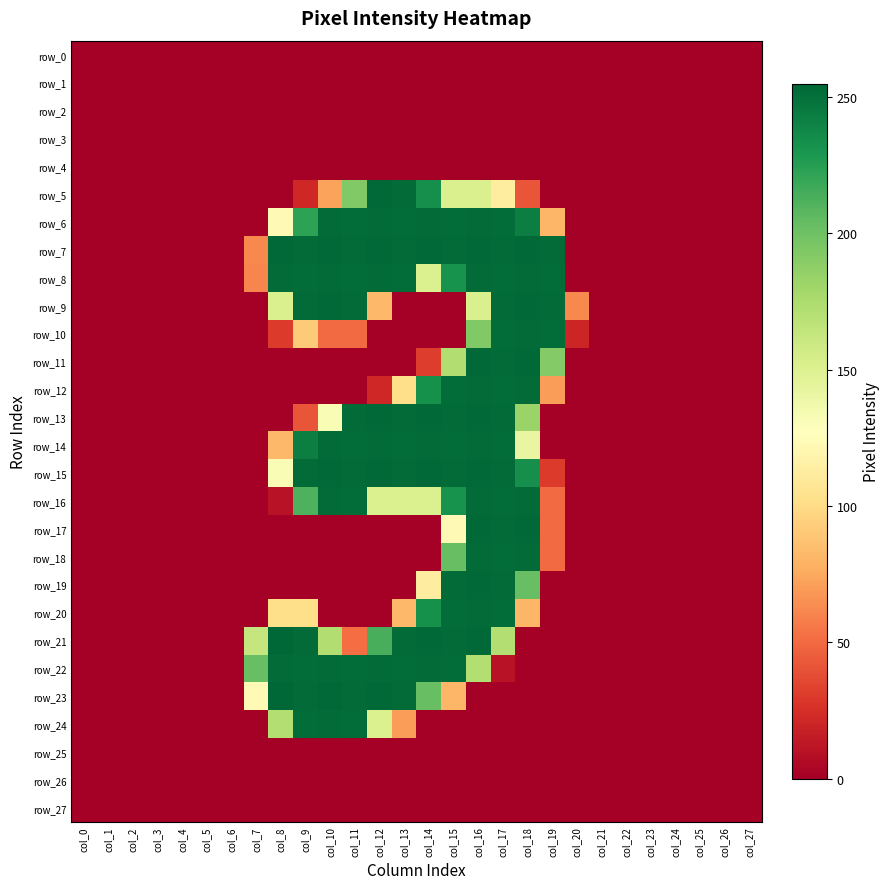

Is it true that row_9 equals -140 at col_6?

False